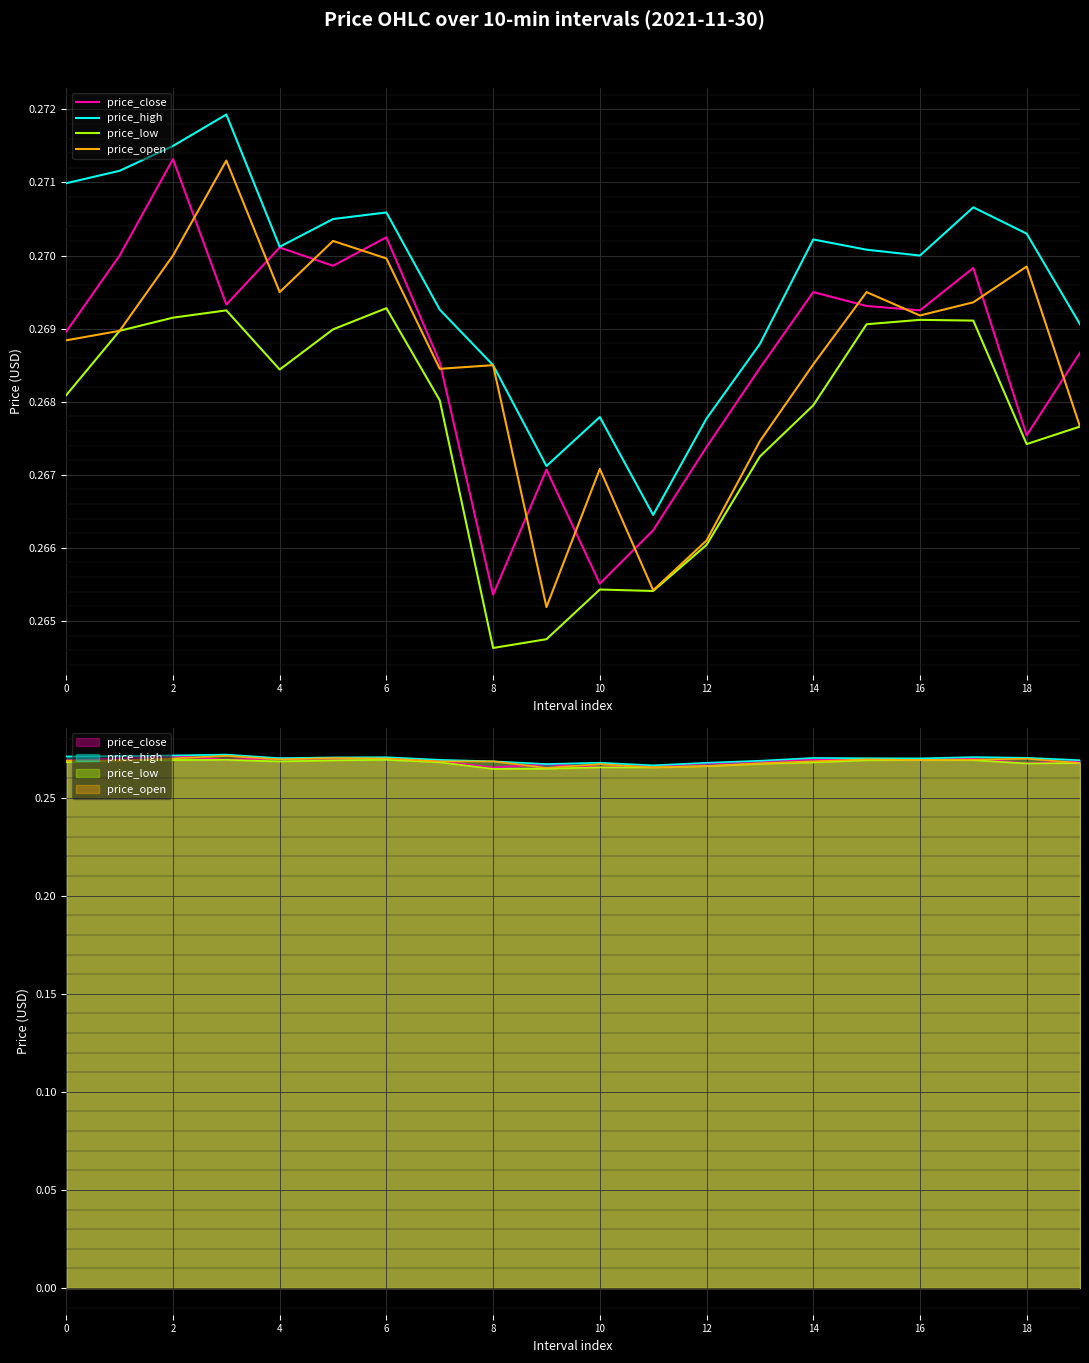

How many lines are shown in the chart?

4